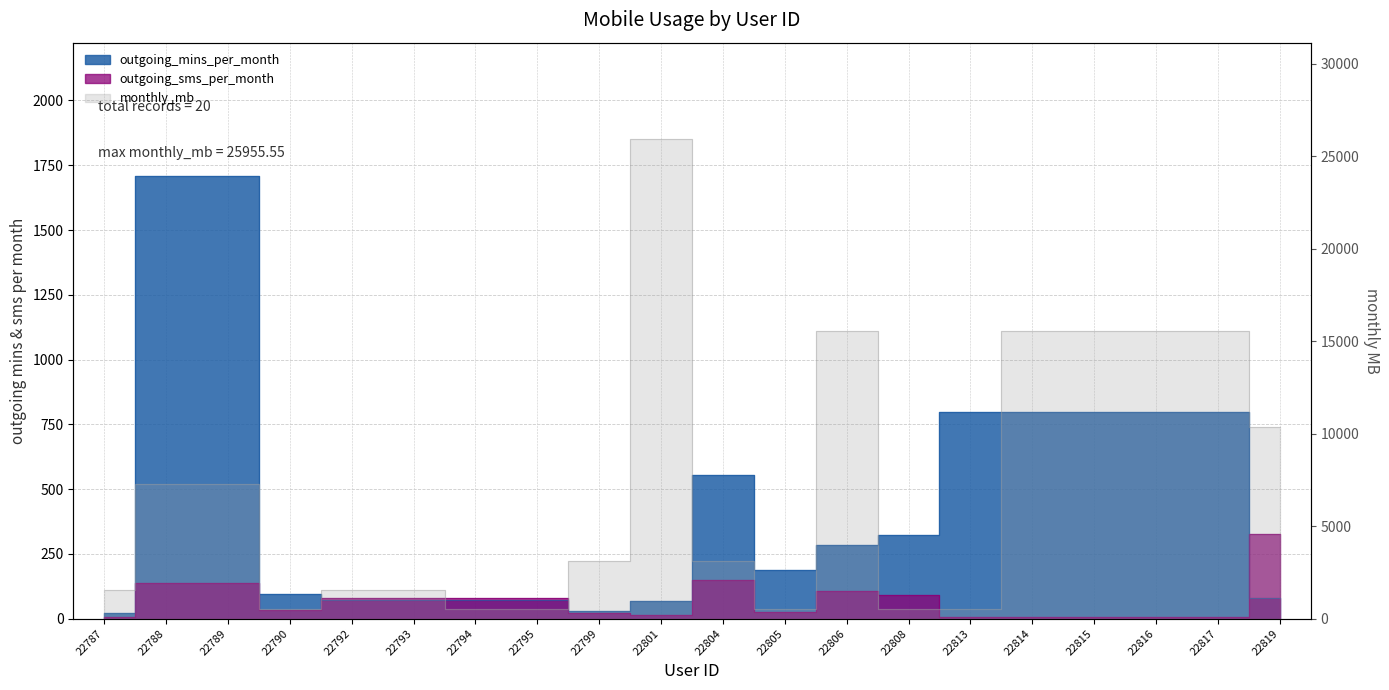

True or false: outgoing_mins_per_month has more than 1 interior local peaks.

False